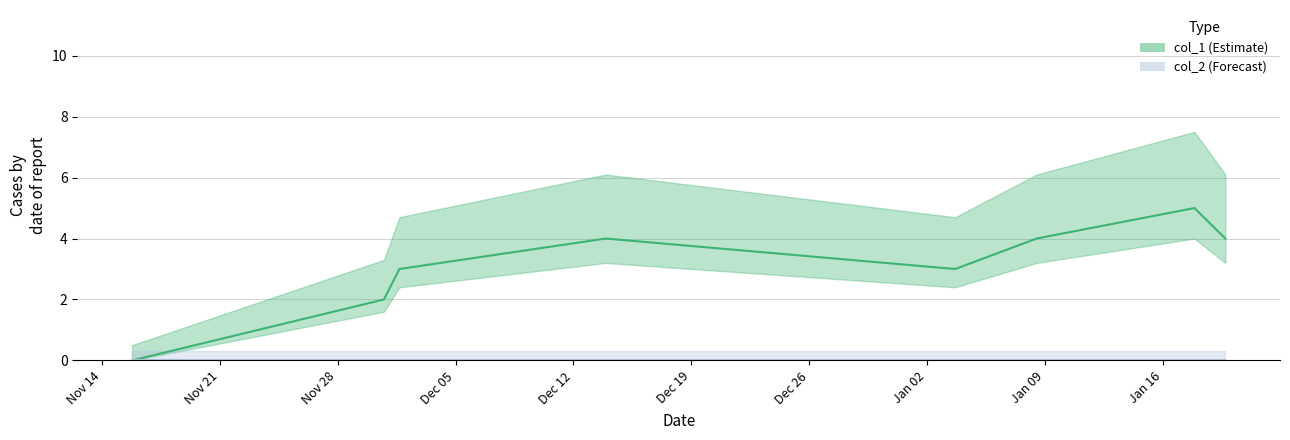

Count the number of categories in the chart.

8